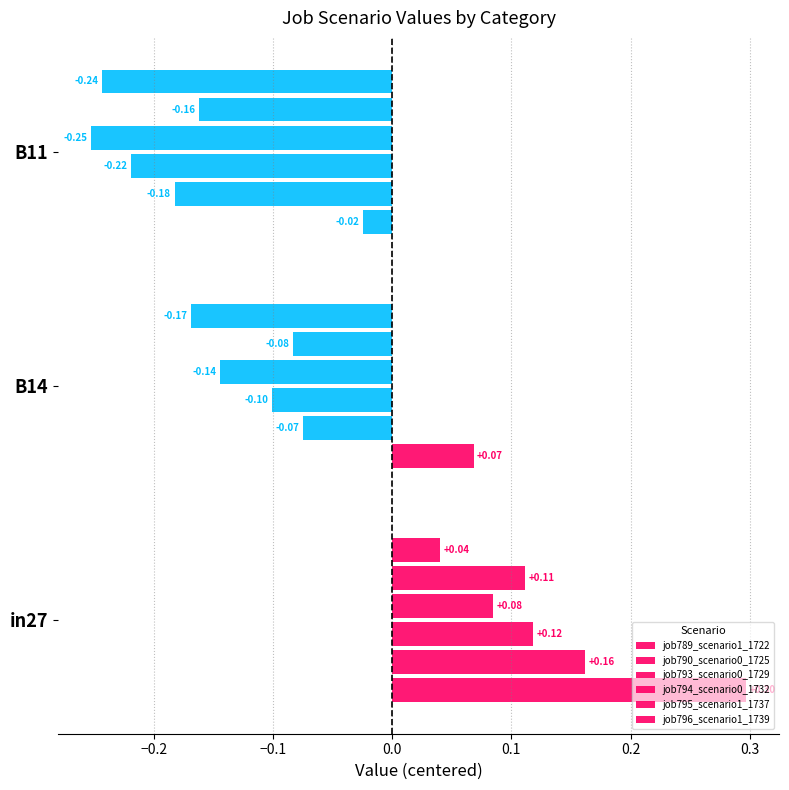

At which category is the sum across all series the highest?

in27